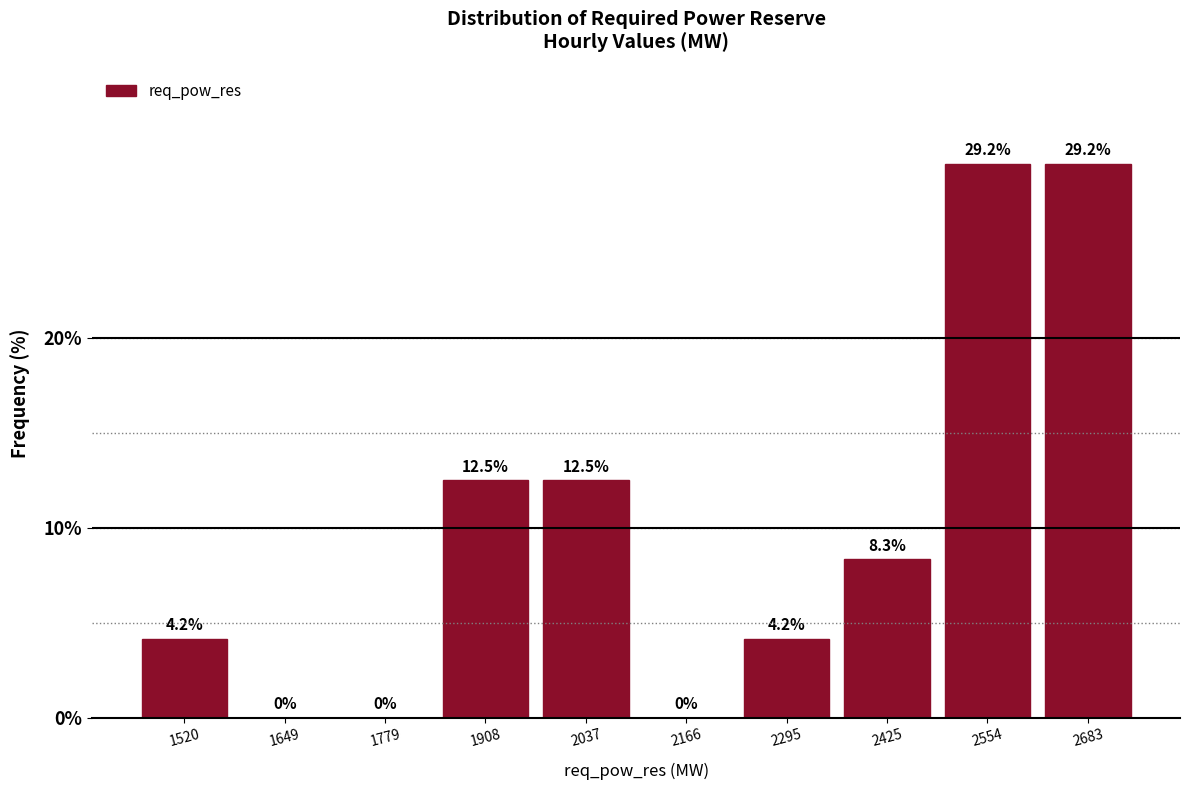

Reading left to right, transcribe this chart: for each bar, give the range it covers on the x-axis and its height. The bar edges are not printed on the chart, so give them approximately, as read against the axis.

1460 to 1580: 4.2
1580 to 1720: 0.0
1720 to 1840: 0.0
1840 to 1980: 12.5
1980 to 2100: 12.5
2100 to 2240: 0.0
2240 to 2360: 4.2
2360 to 2480: 8.3
2480 to 2620: 29.2
2620 to 2740: 29.2